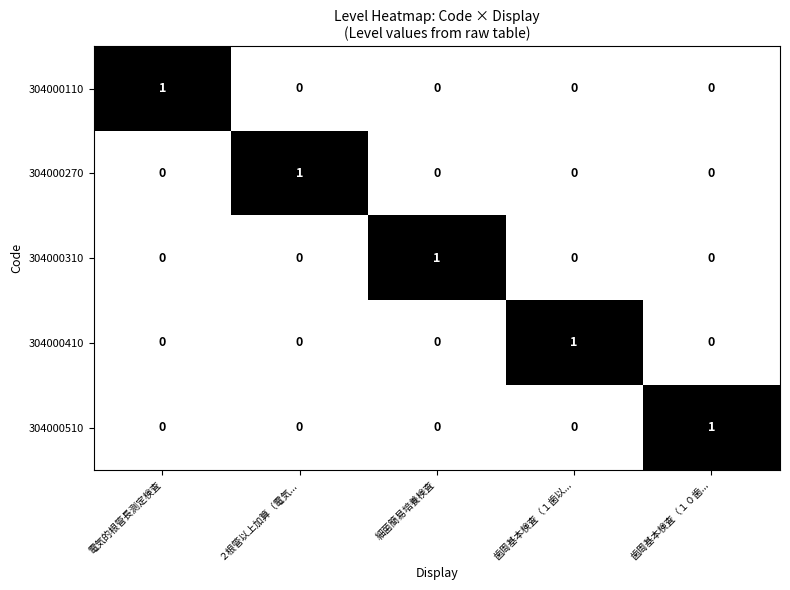

How many categories are shown in the chart?

5